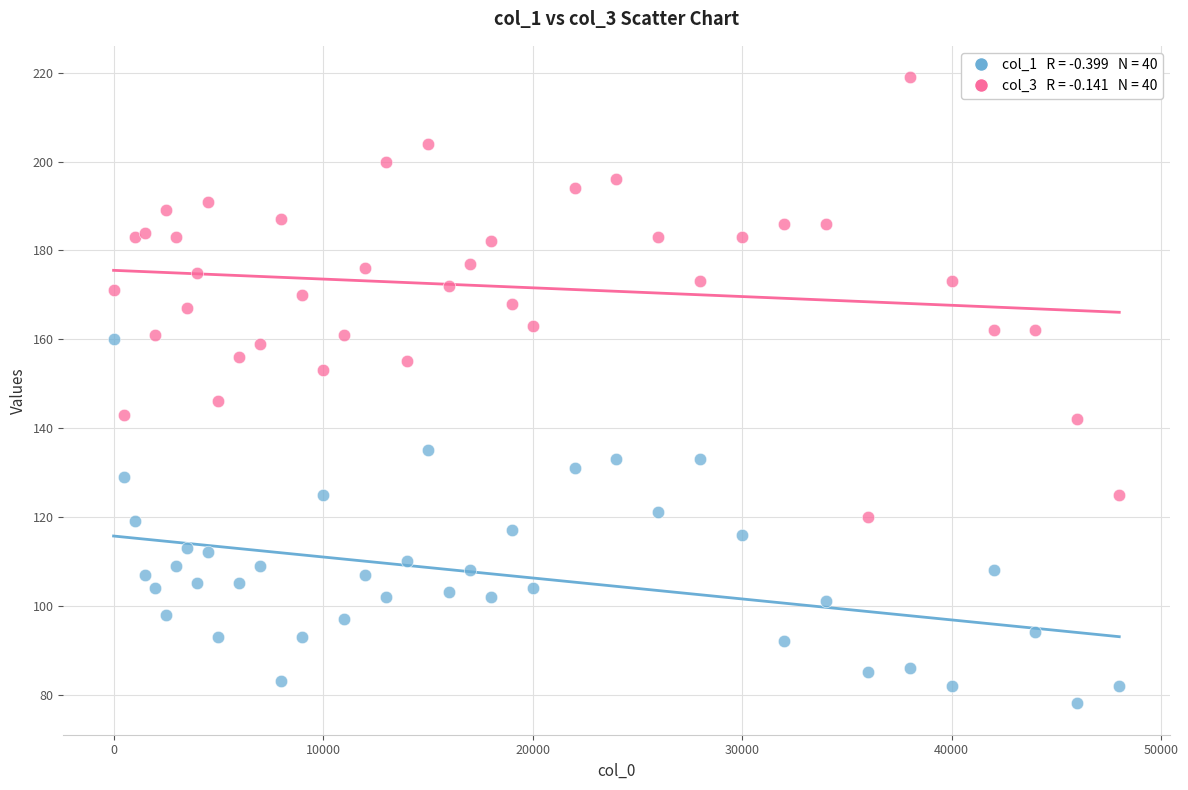

Across all series, what Y value is closest to 148?

146